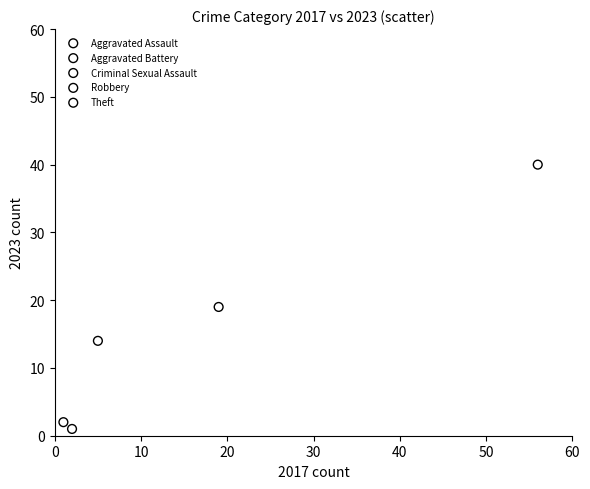

Which series reaches the maximum Y coordinate?

Theft